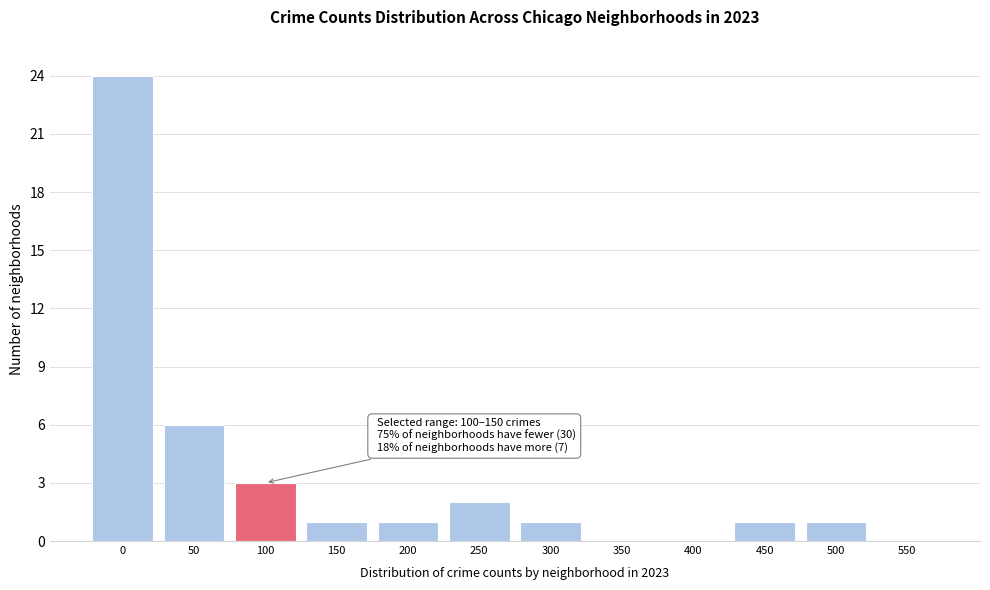

Reading left to right, list all the values displayed in this chart.

0=24	50=6	100=3	150=1	200=1	250=2	300=1	350=0	400=0	450=1	500=1	550=0